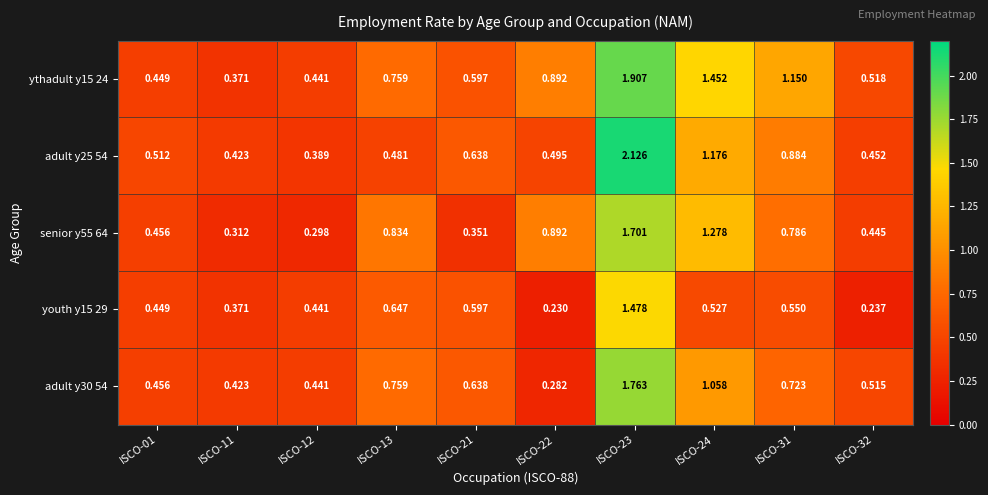

How many data points does each series have?

10